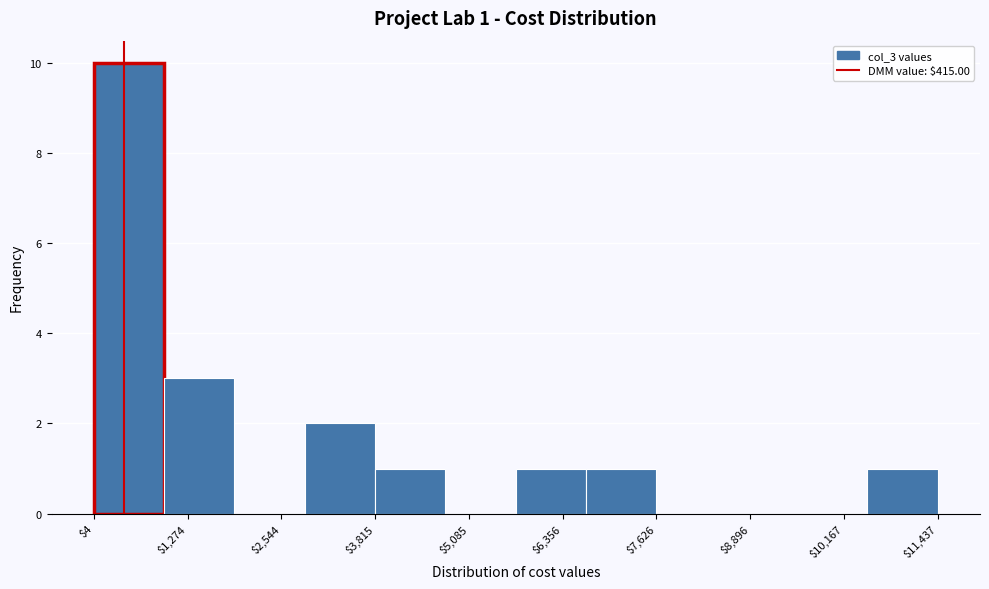

Which range on the x-axis has the tallest bar?

0 to 1000